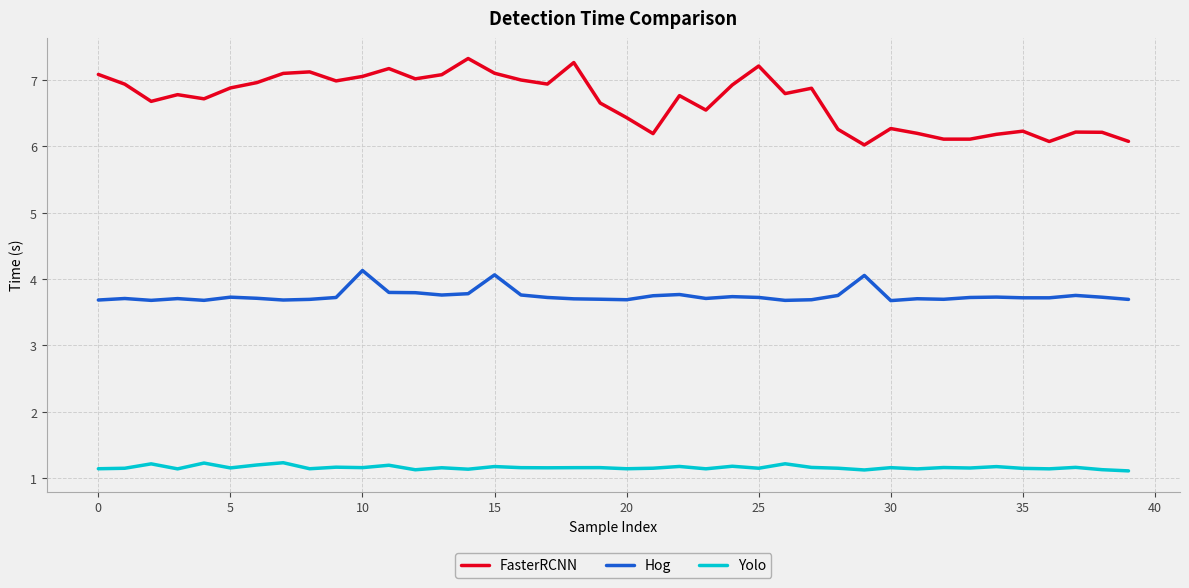

Rank the series by their average value, from highest to lowest.

FasterRCNN, Hog, Yolo